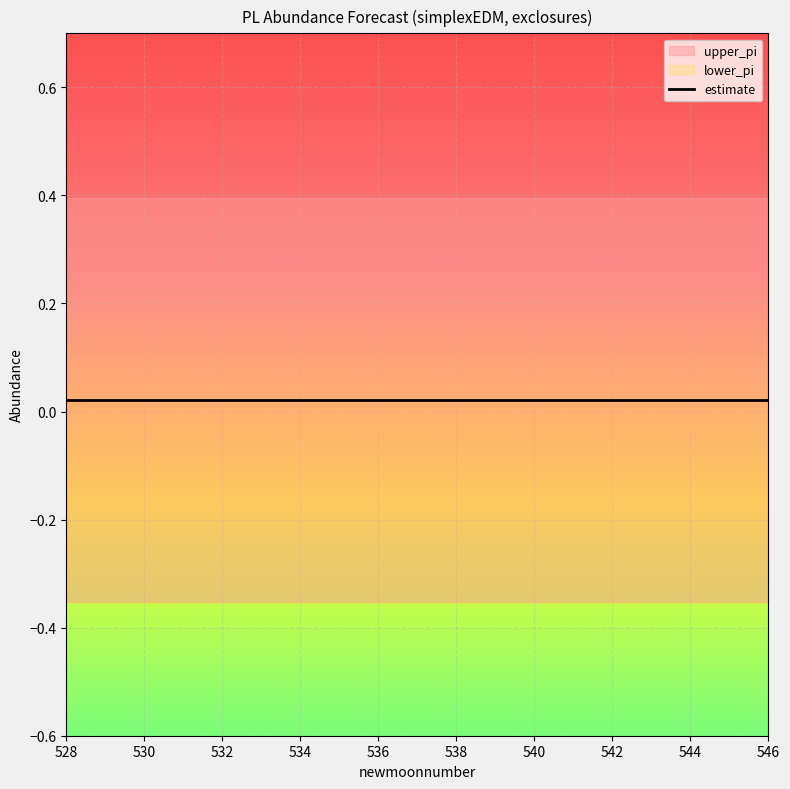

At how many categories does at least one series exceed 0?

19